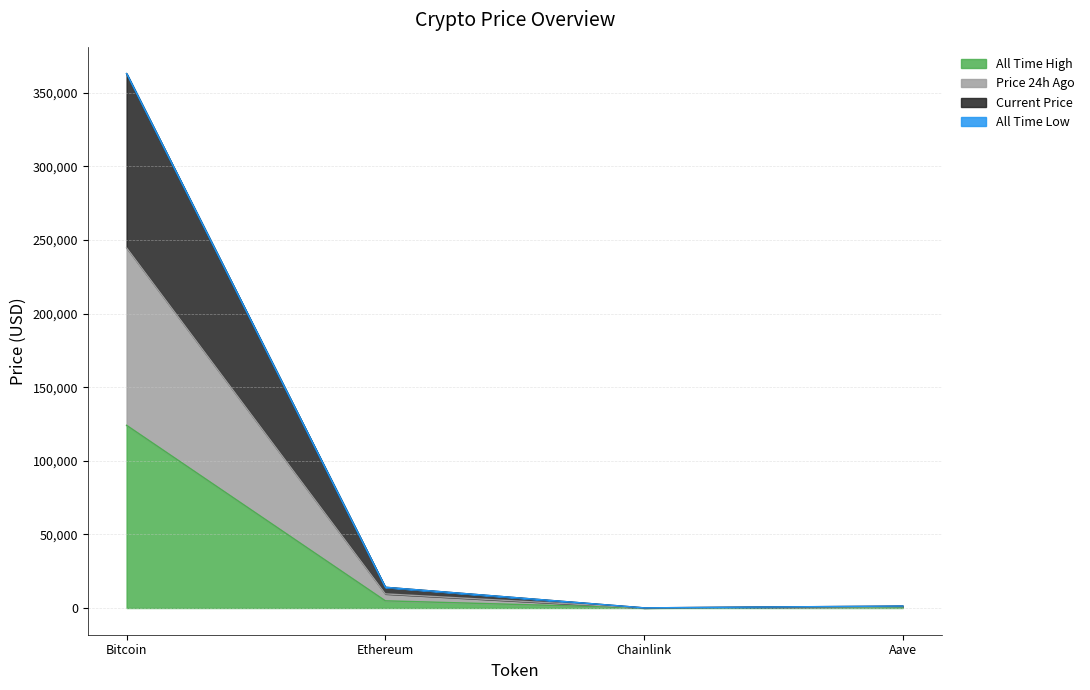

What is the highest value of the All Time High series?

124128.0